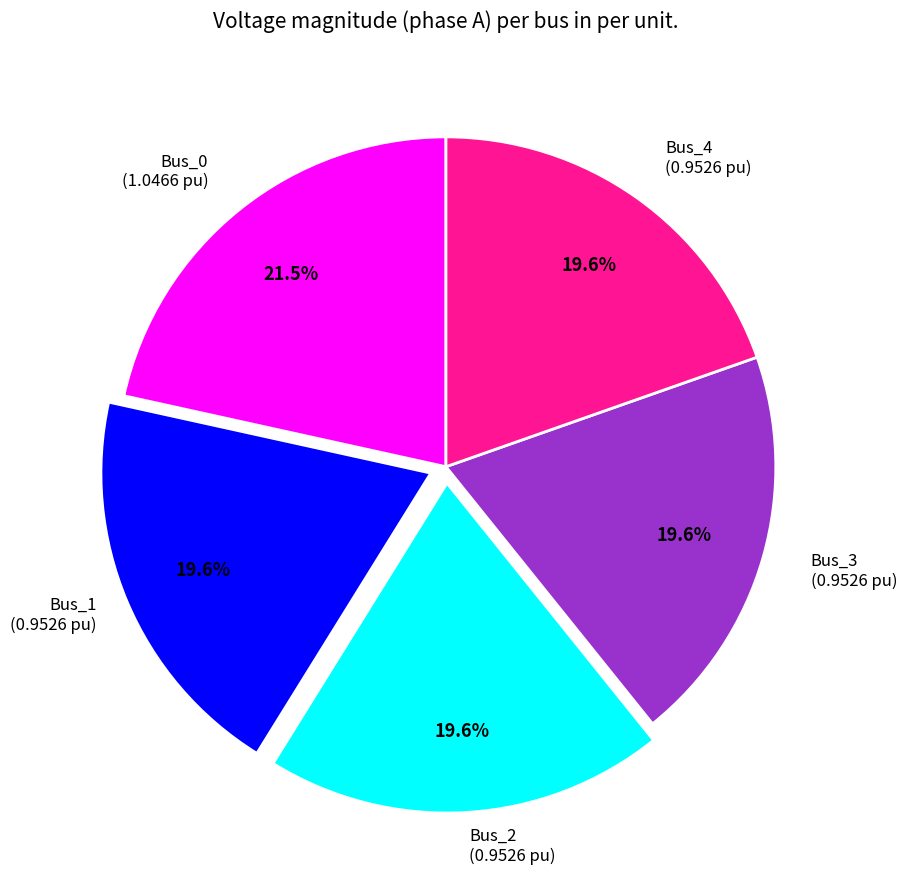

Combined, do Bus_0 and Bus_4 account for over 50%?

No